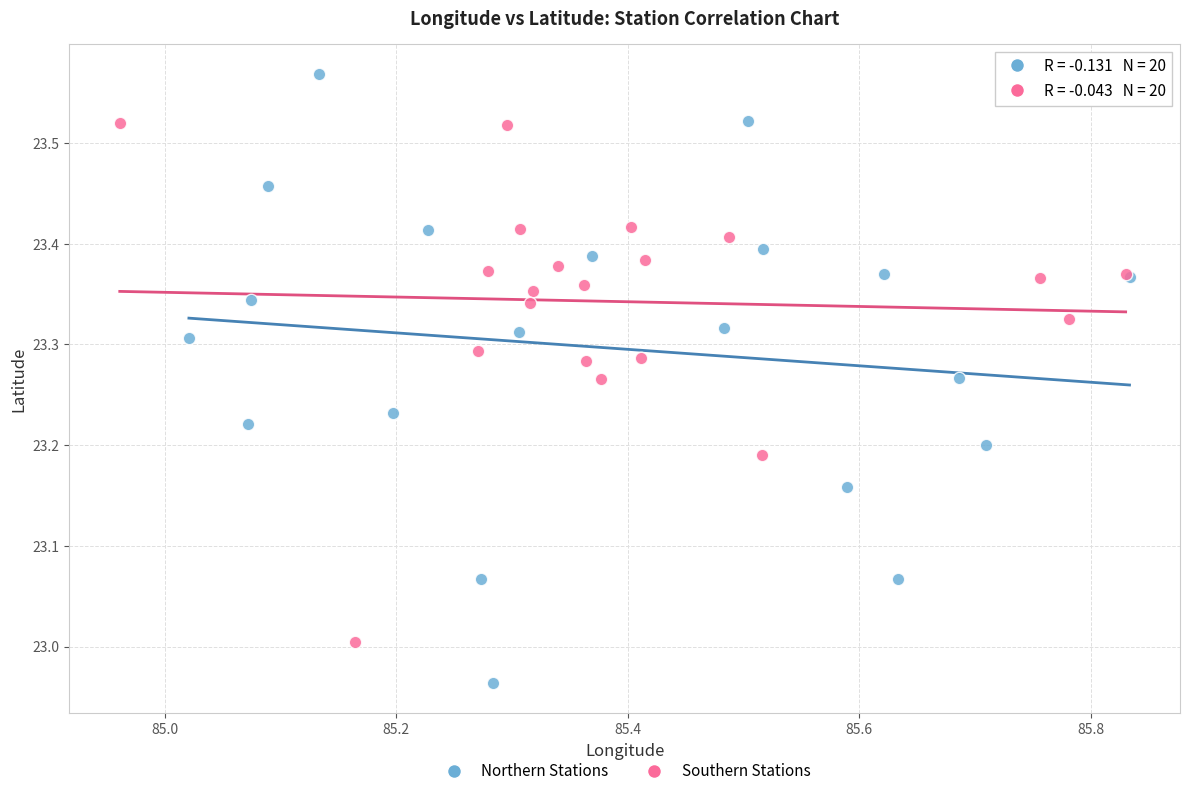

Which series contains the highest Y value?

Northern Stations